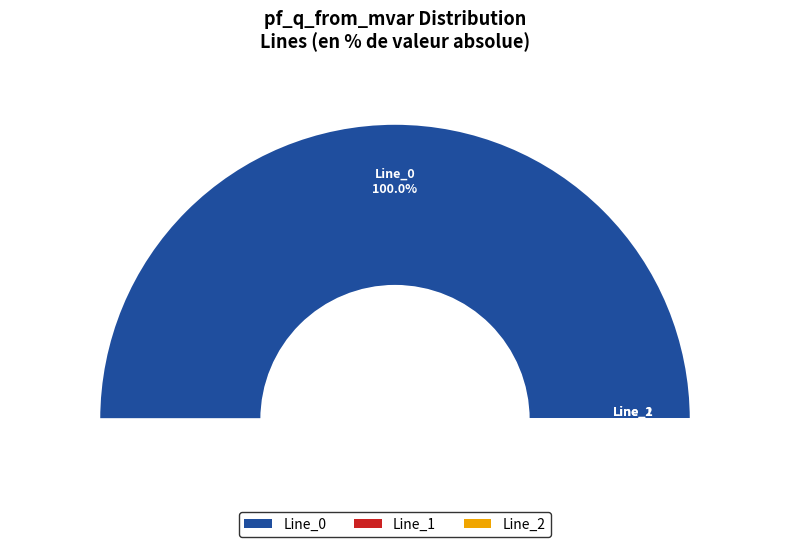

To the nearest percent, what portion does Line_0 represent?

100%